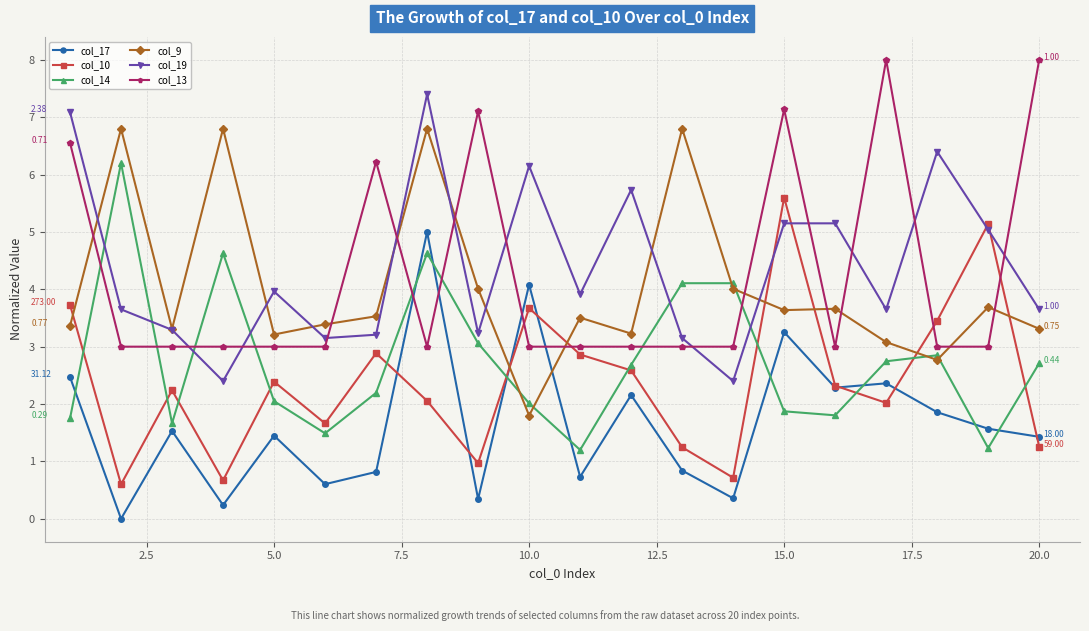

List the series in order of their peak value, lowest first.

col_17, col_10, col_14, col_9, col_19, col_13